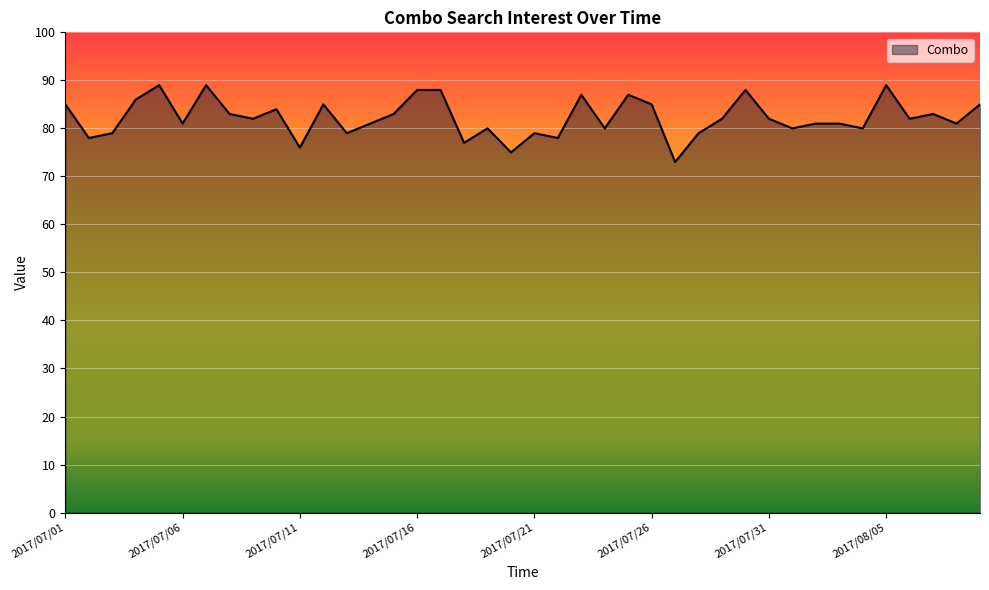

True or false: there are more than 1 points higher than both neighbors.

True